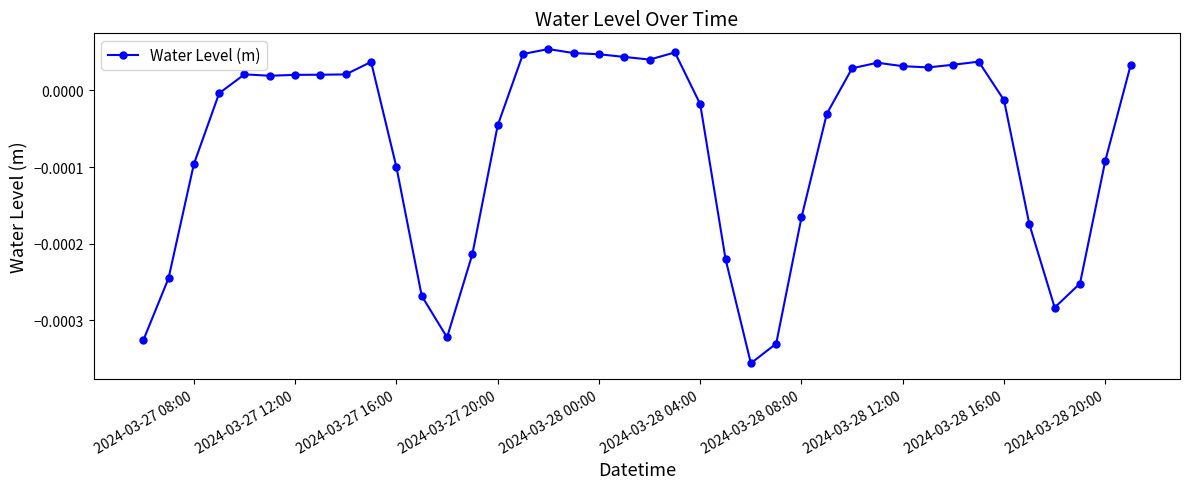

True or false: the data has more than 2 interior local peaks.

True